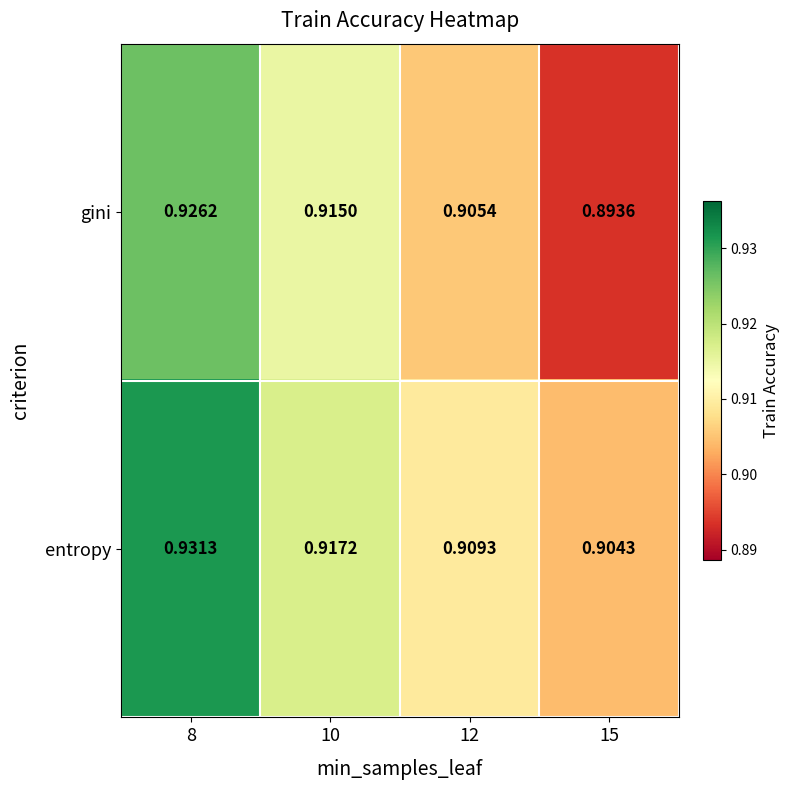

Which series has the largest total across all categories?

entropy